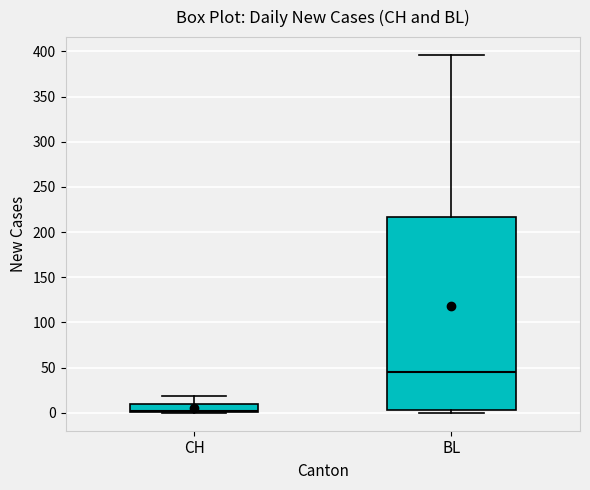

Where is the upper edge of the box for CH on the y-axis? The values are not printed on the chart, so give them approximately, as read against the axis.

10